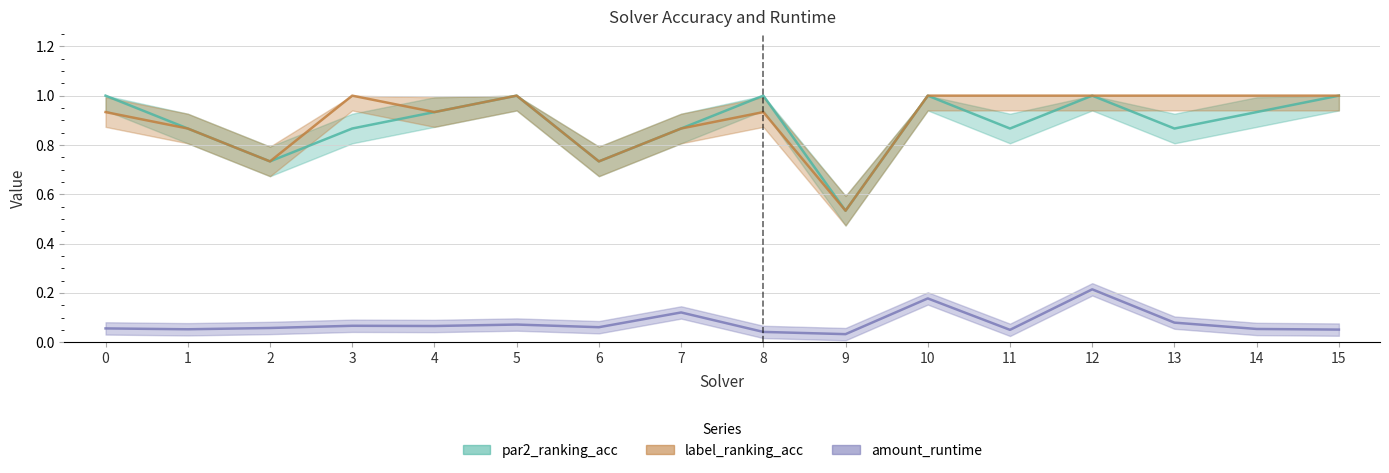

True or false: label_ranking_acc has more than 1 interior local peaks.

True